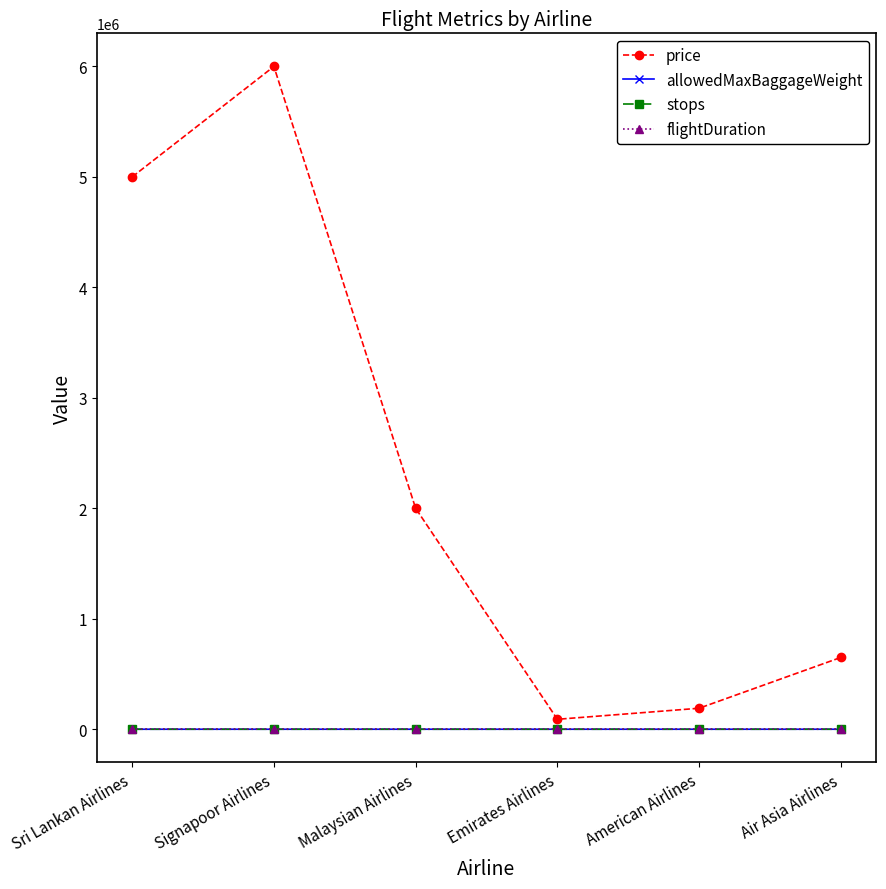

What is the value of the flightDuration point at the 2nd from the left?

15